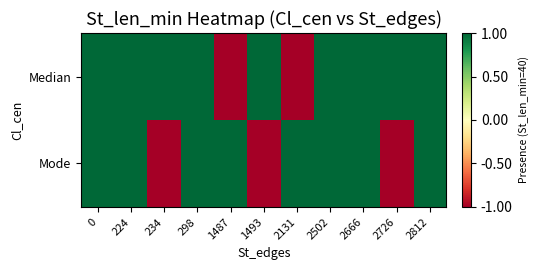

Count the number of data series in this chart.

2